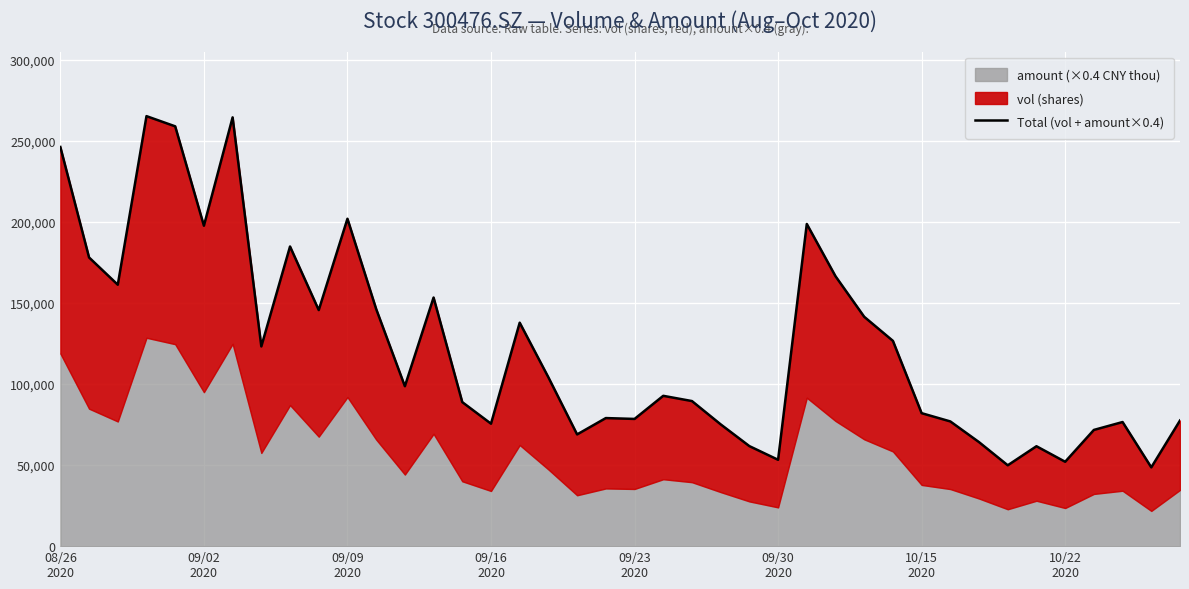

What is the change in value from 18 to 20?

+9553.9